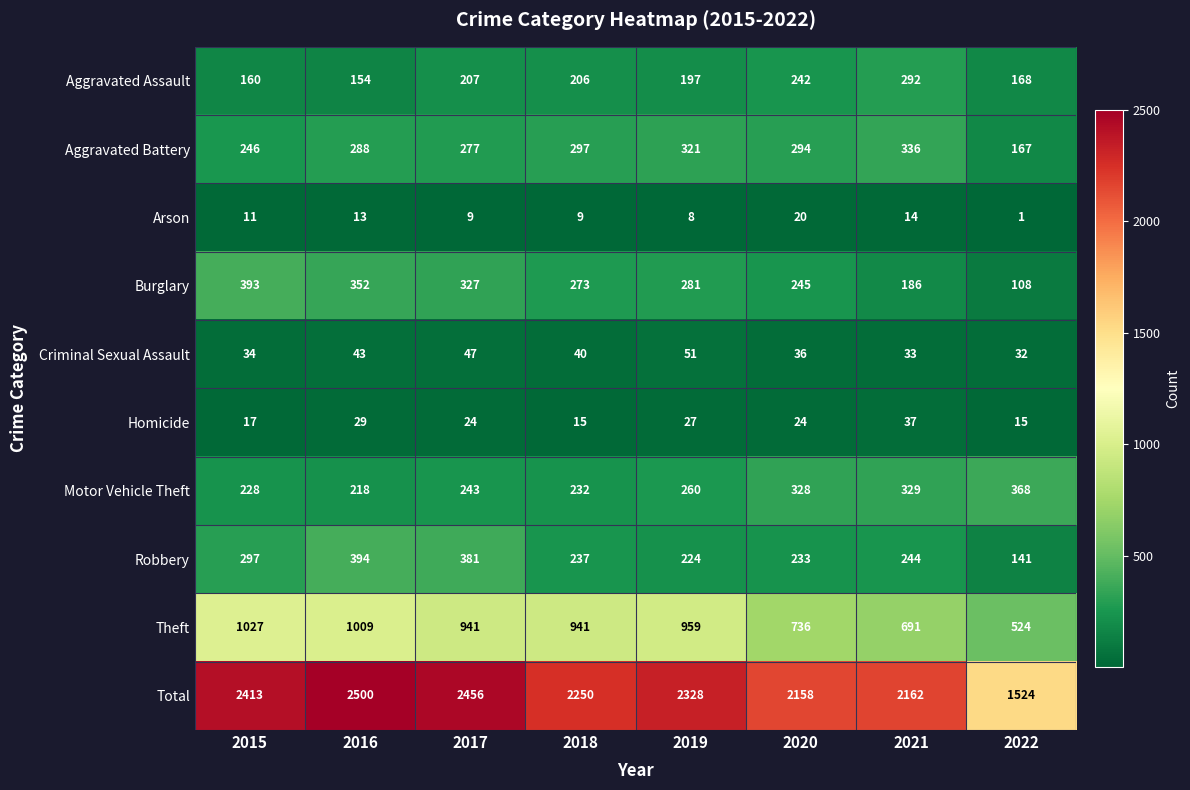

Between 2018 and 2021, which series saw the biggest shift?

Theft